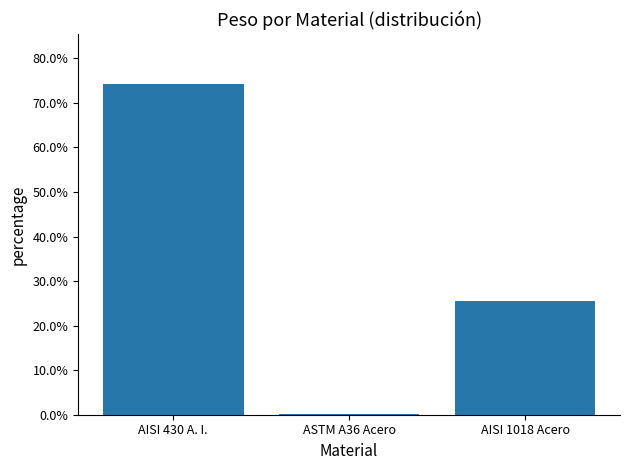

The chart shows a value of 25.6 at AISI 1018 Acero. True or false?

True